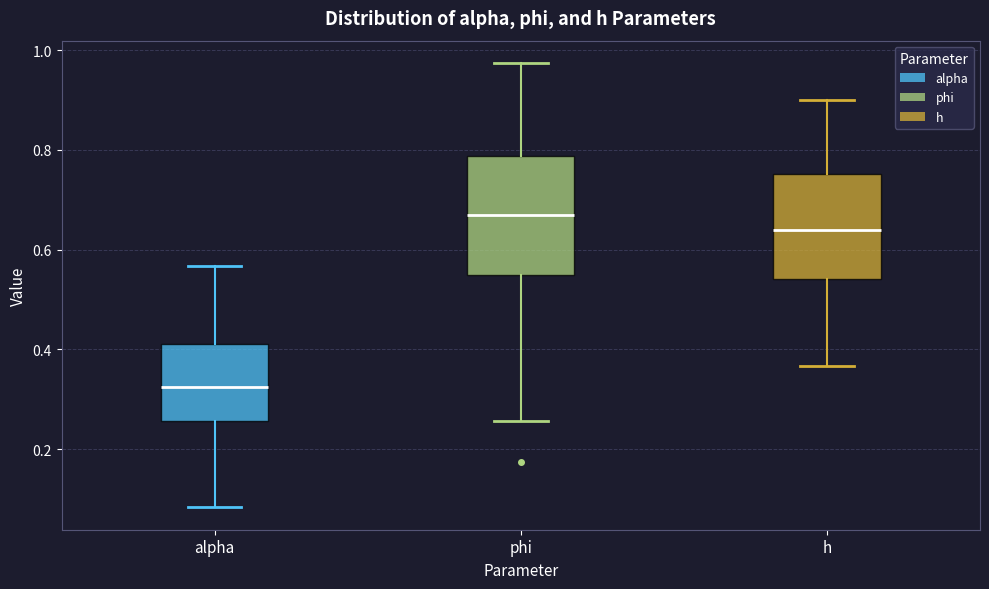

Reading left to right, transcribe this box plot: for each box, give where its median line is, the range the box spans, and where its two whiskers end, as read against the y-axis. The values are not printed on the chart, so give them approximately, as read against the axis.

alpha: median 0.32, box 0.26 to 0.40, whiskers 0.08 to 0.56
phi: median 0.66, box 0.54 to 0.78, whiskers 0.26 to 0.98
h: median 0.64, box 0.54 to 0.76, whiskers 0.36 to 0.90